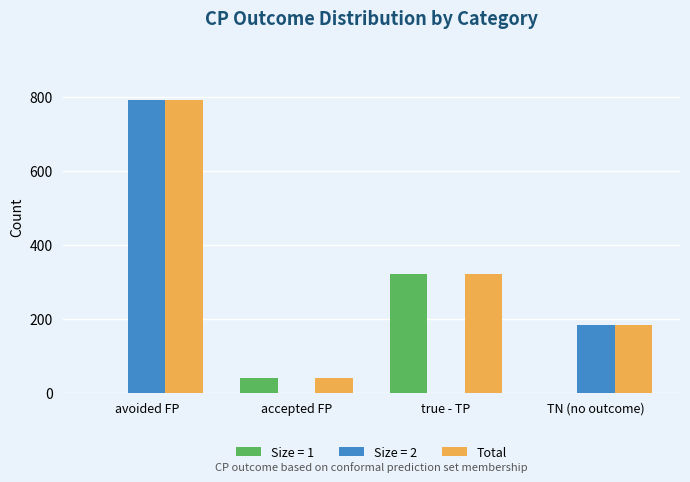

Reading left to right, extract all data points from this chart.

Size = 1: avoided FP=0	accepted FP=39	true - TP=320	TN (no outcome)=0
Size = 2: avoided FP=790	accepted FP=0	true - TP=0	TN (no outcome)=182
Total: avoided FP=790	accepted FP=39	true - TP=320	TN (no outcome)=182